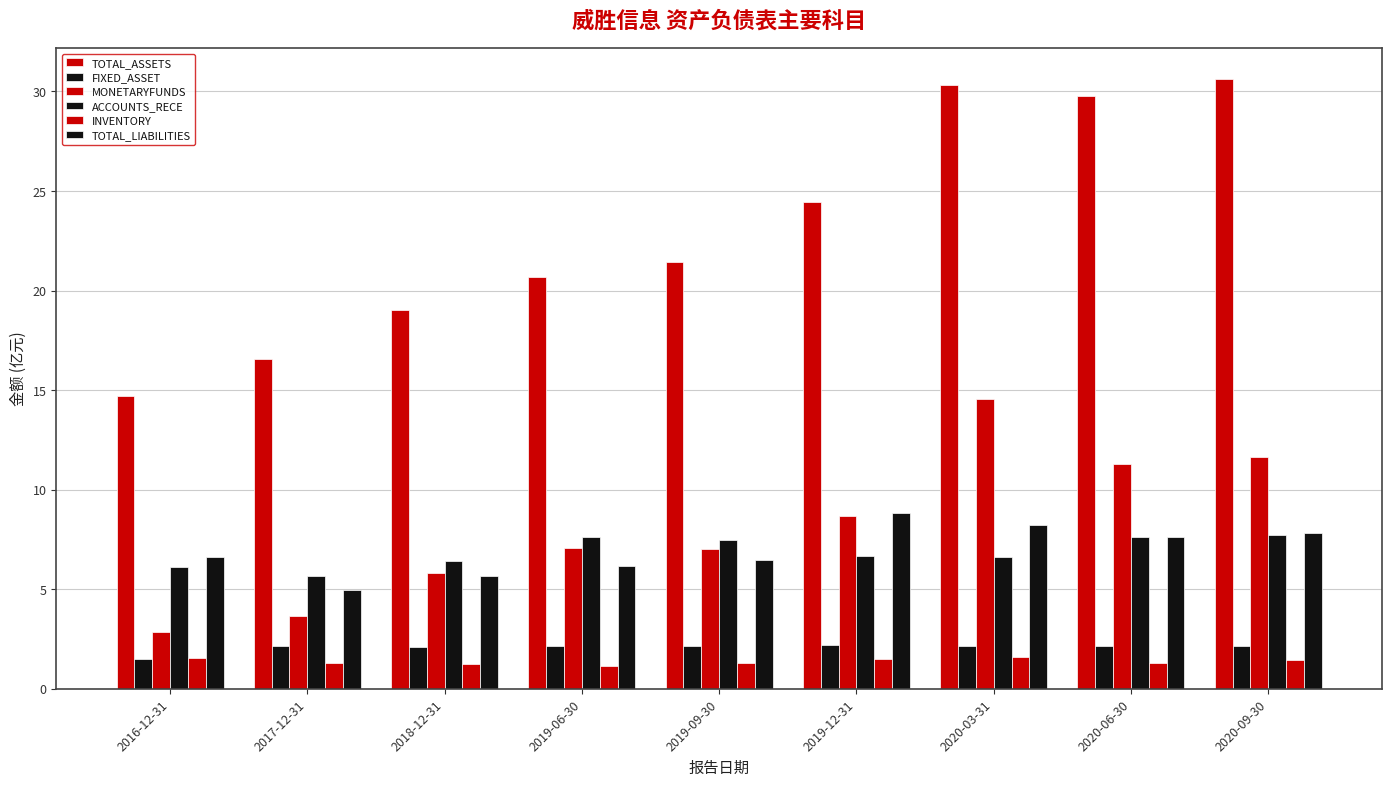

Which category has the lowest value in the TOTAL_LIABILITIES series?

2017-12-31